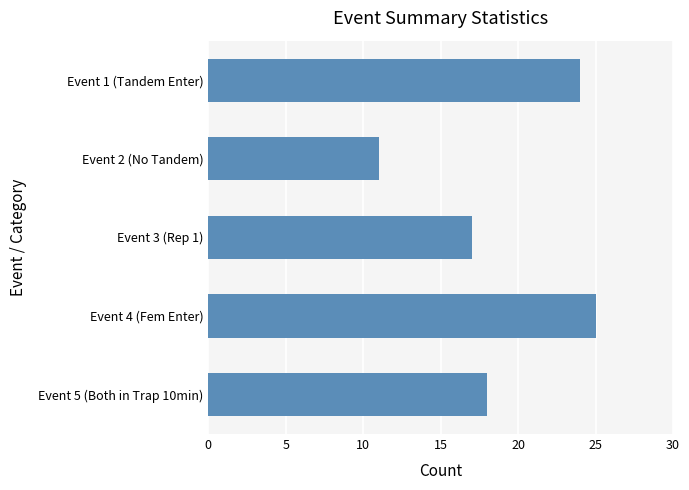

What is the greatest value displayed?

25